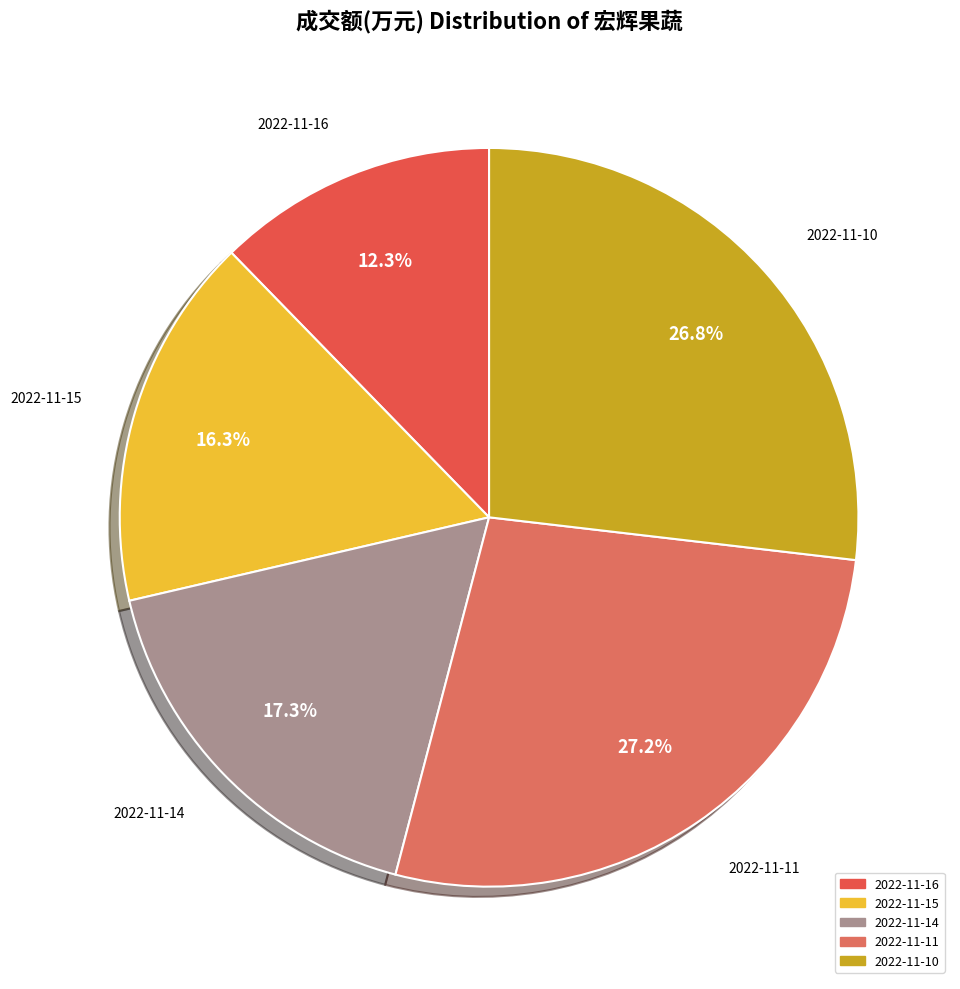

To the nearest percent, what is the difference between the largest and smallest slice percentages?

15%